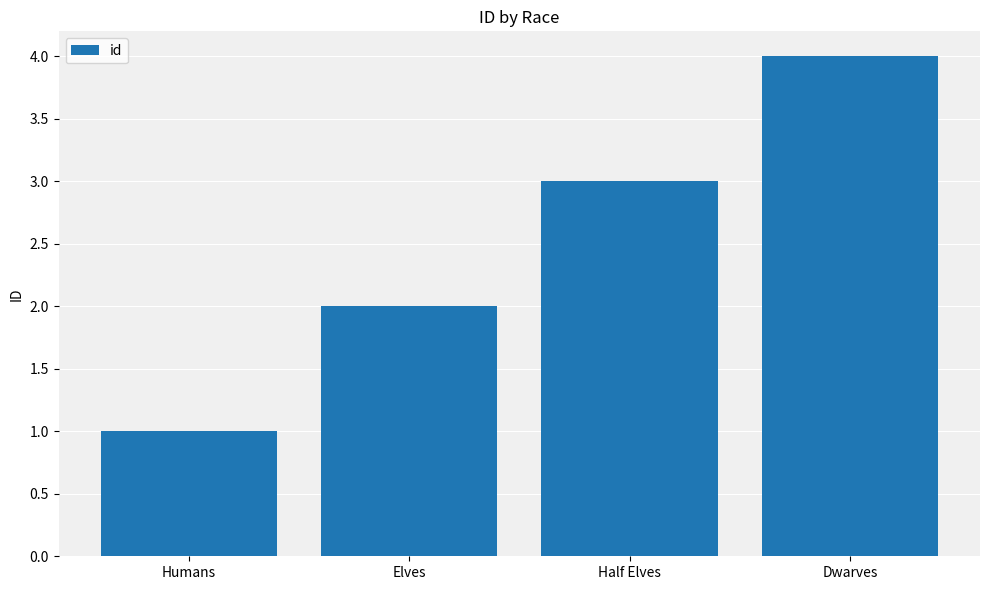

Reading left to right, what are all the values shown in this chart?

Humans=1	Elves=2	Half Elves=3	Dwarves=4